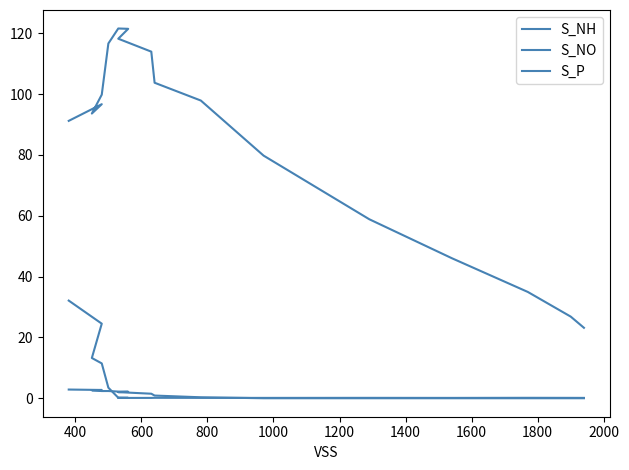

Which series has the largest total across all categories?

S_NO